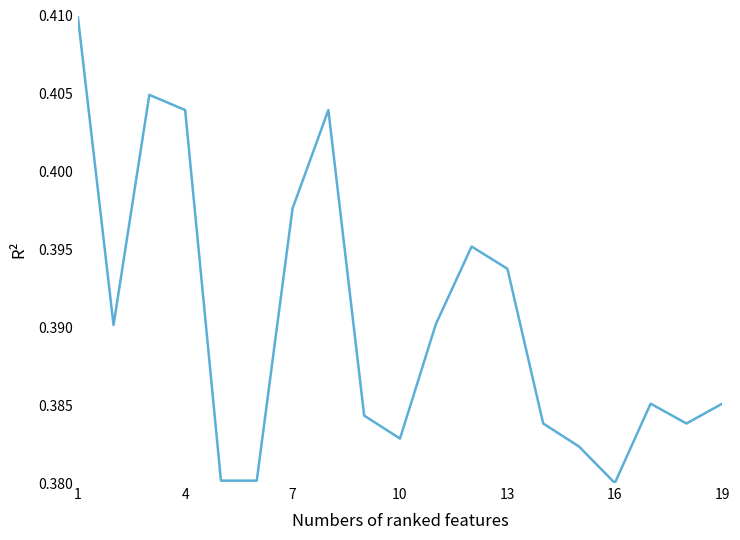

Is it true that the value at 1 is 0.7?

False